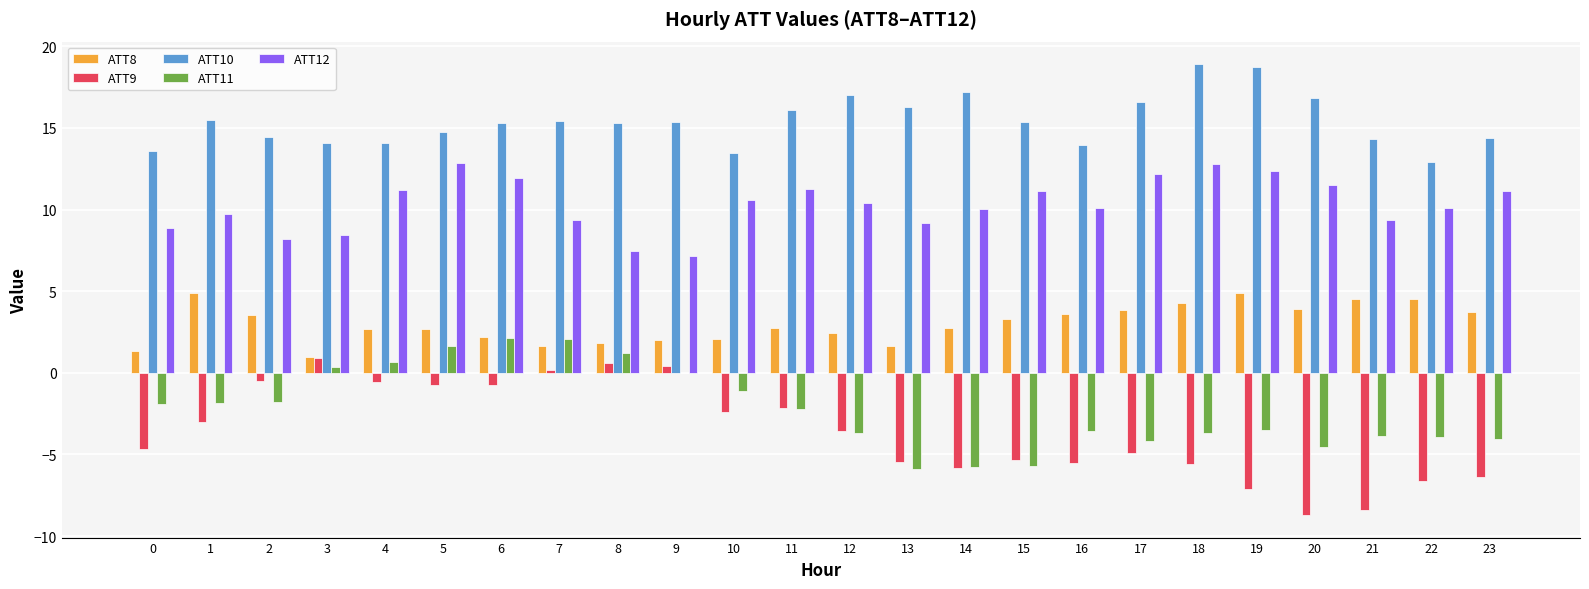

Which series changed the most between 6 and 10?

ATT11